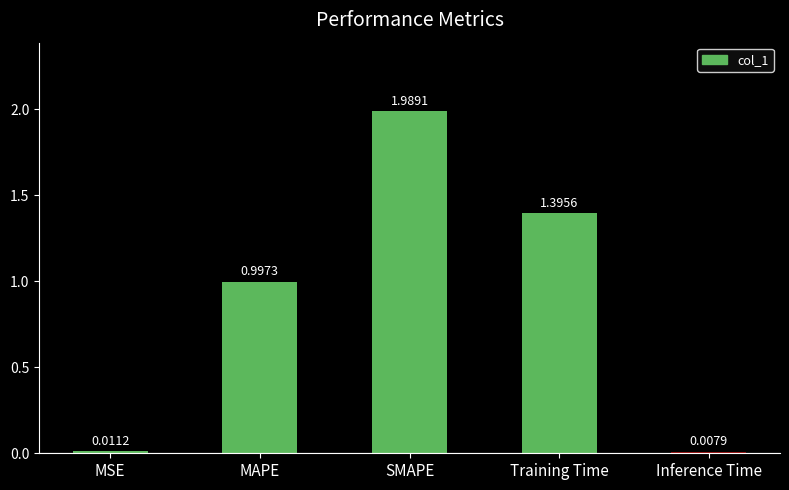

What is the label of the 3rd bar from the right?

SMAPE